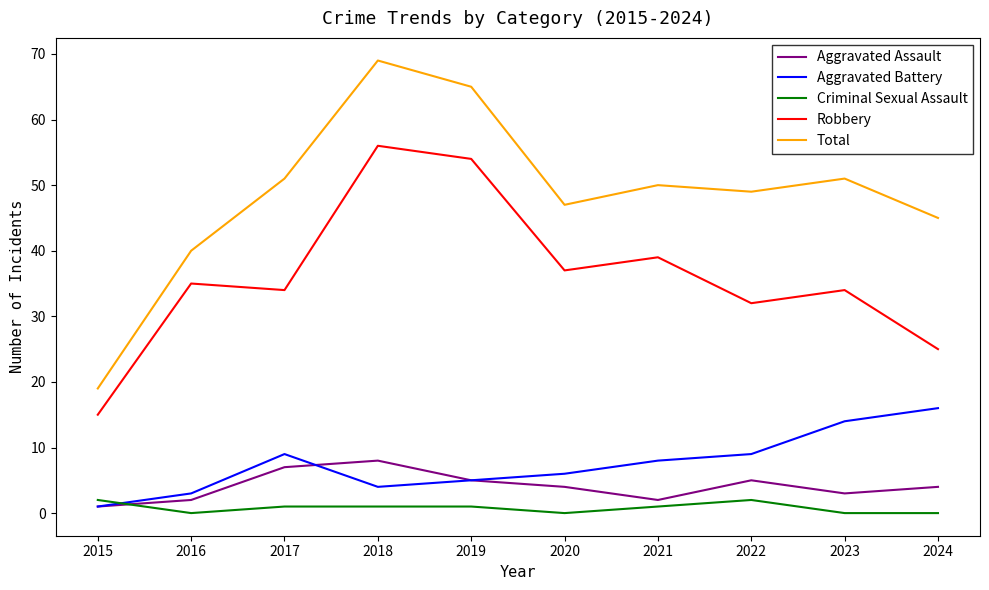

Which series has the largest total across all categories?

Total